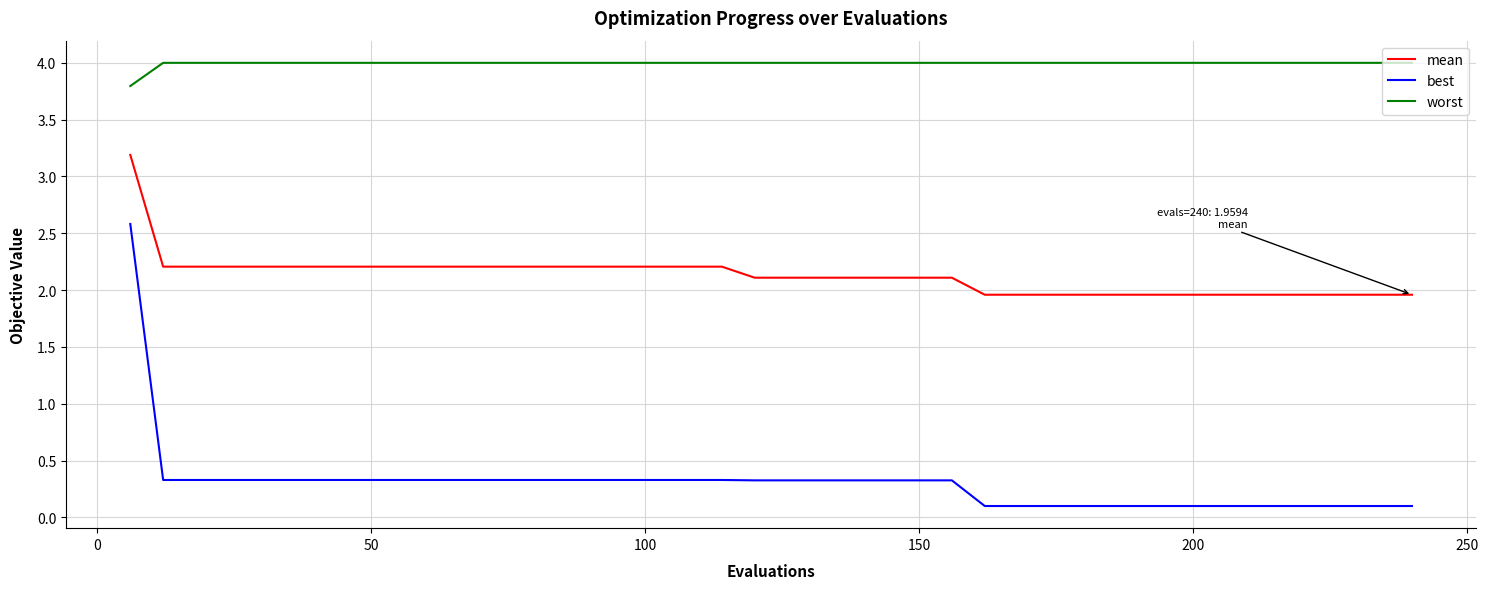

What is the difference between the maximum and minimum values in the best series?

2.5